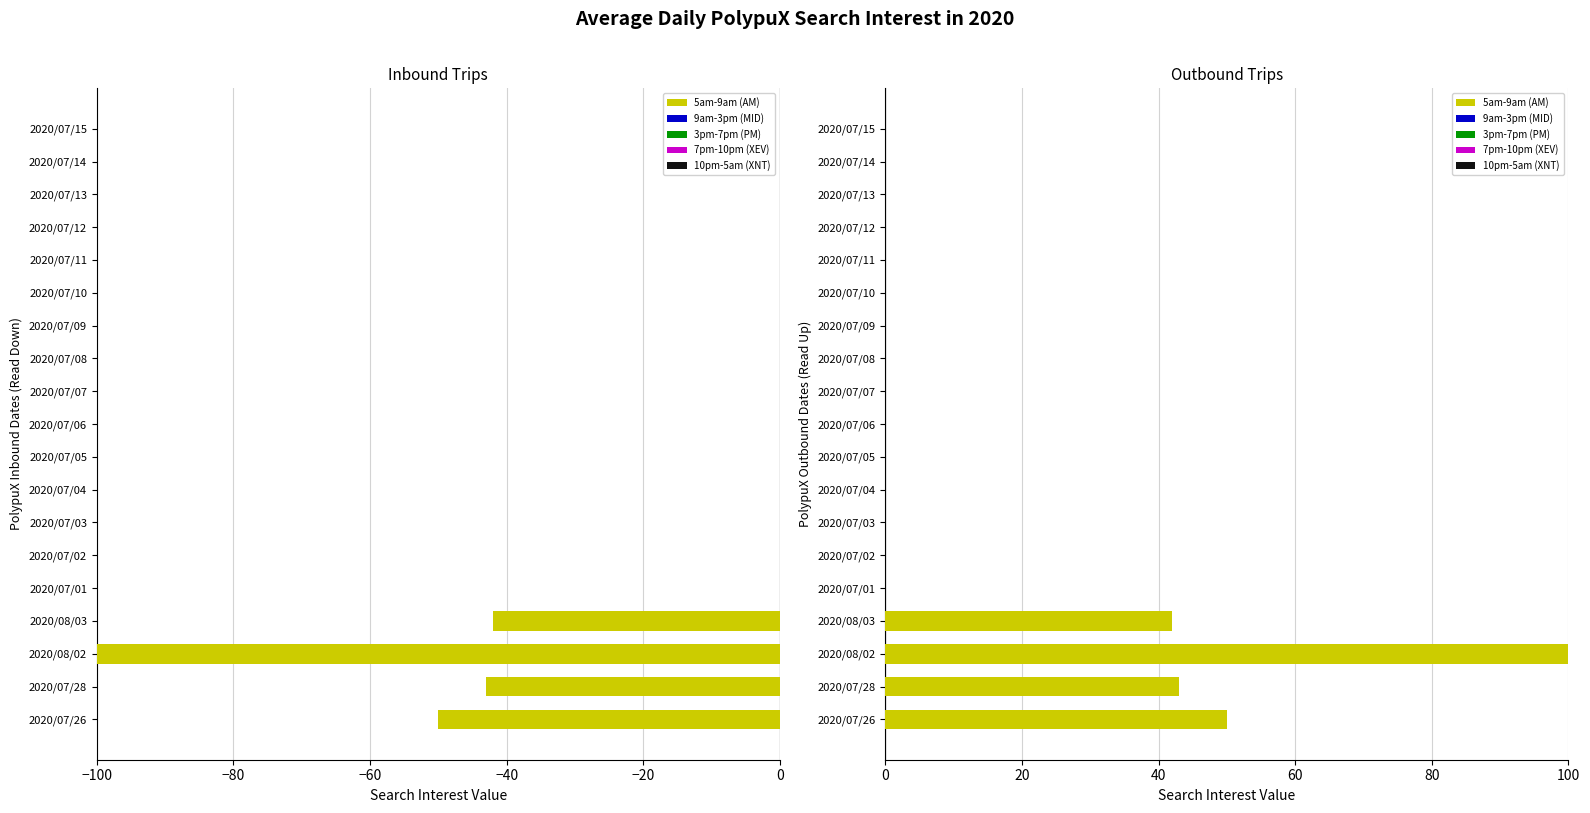

Rank the series by their maximum value, from lowest to highest.

9am-3pm (MID), 3pm-7pm (PM), 7pm-10pm (XEV), 10pm-5am (XNT), 5am-9am (AM)